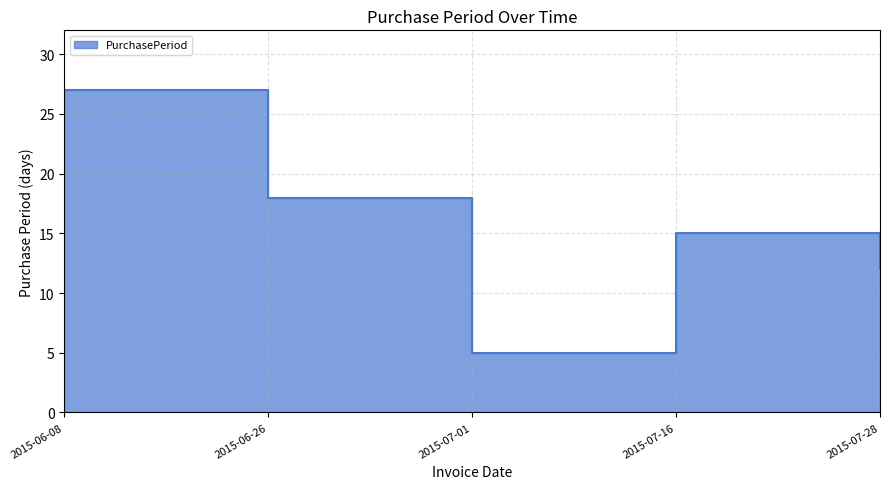

Count the number of categories in the chart.

5